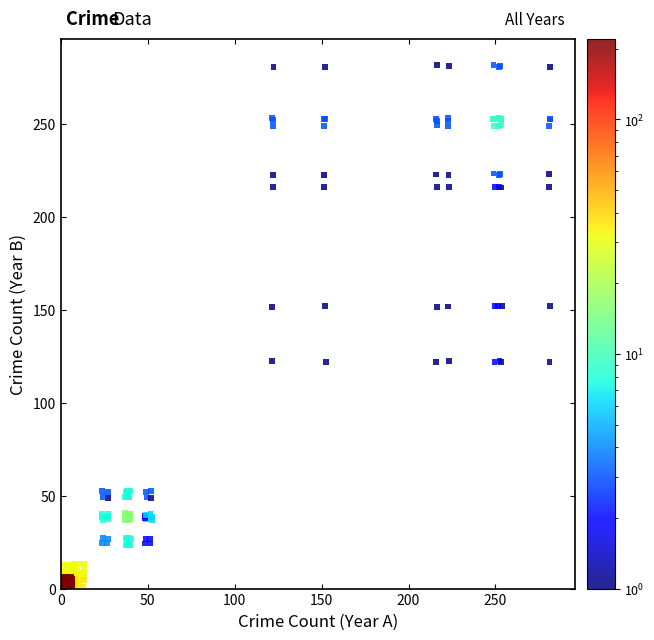

What is the range of Y values (max minus min)?

281.9